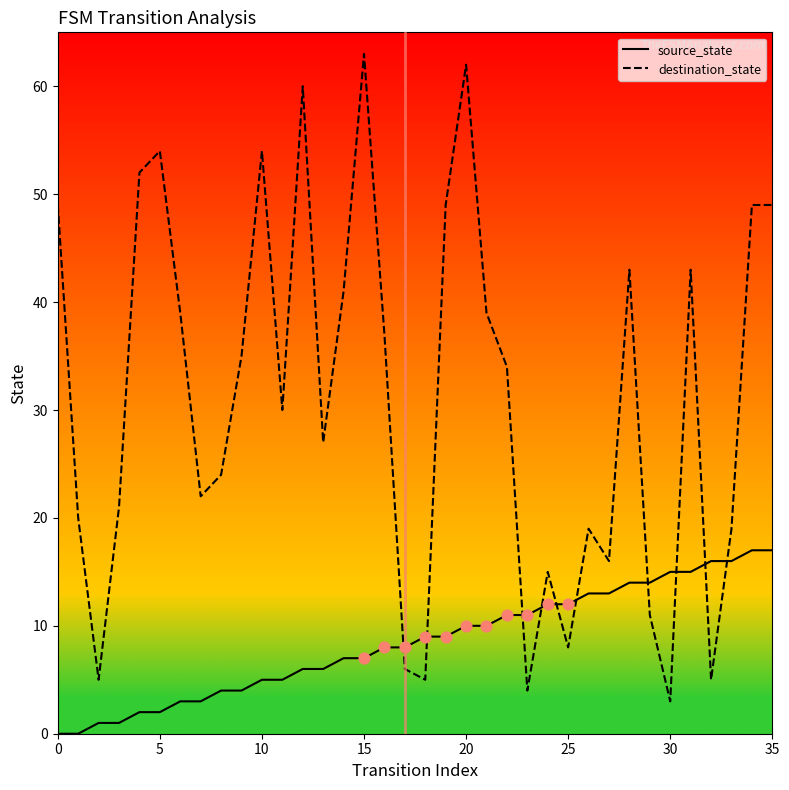

Which series has the largest total across all categories?

destination_state